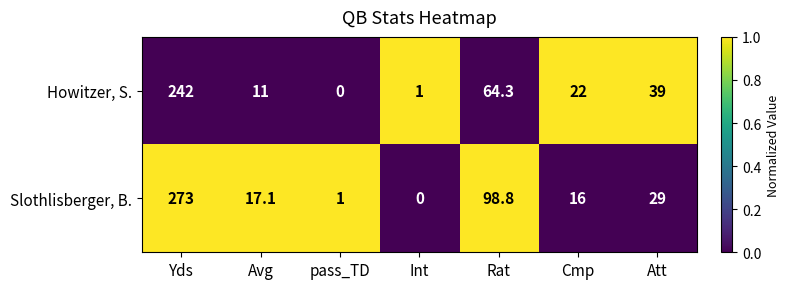

Which series changed the most between Avg and Int?

Slothlisberger, B.